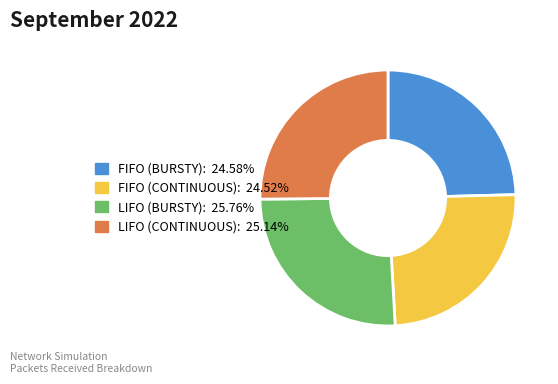

Which has a higher value, LIFO (CONTINUOUS) or LIFO (BURSTY)?

LIFO (BURSTY)